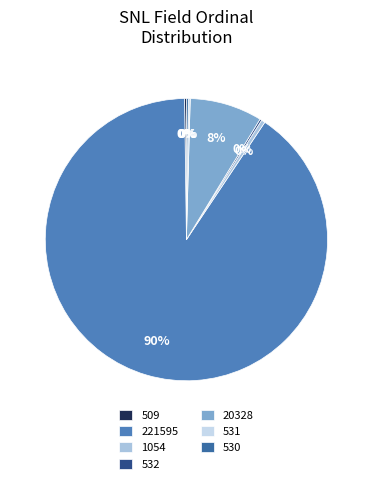

Do 1054 and 20328 together represent more than half of the pie?

No